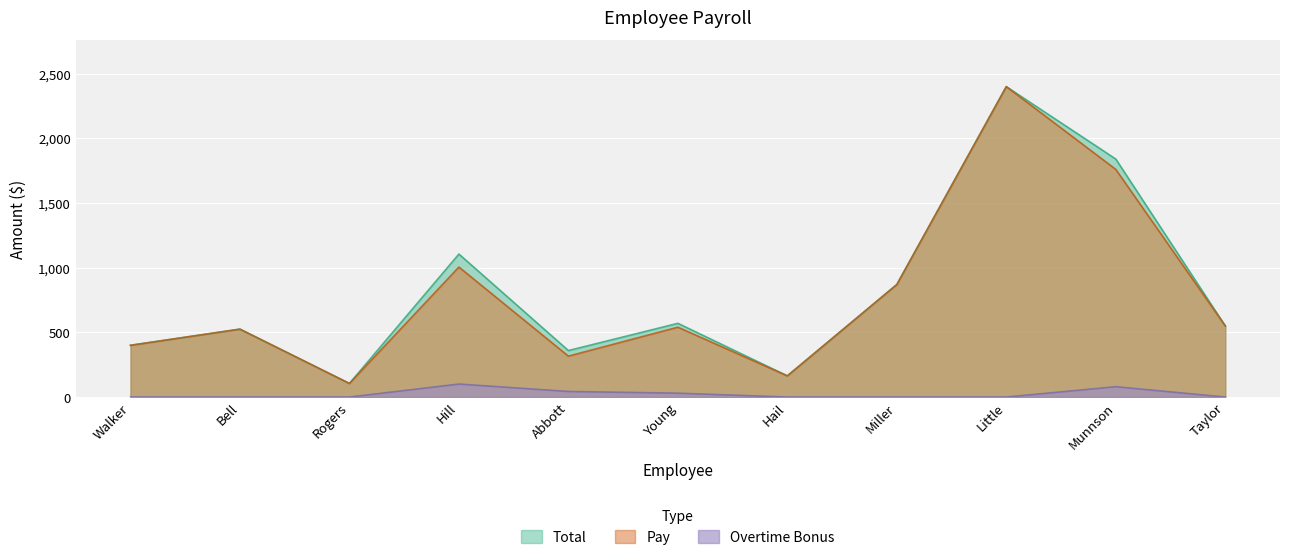

True or false: Overtime Bonus and Total cross at least once.

False